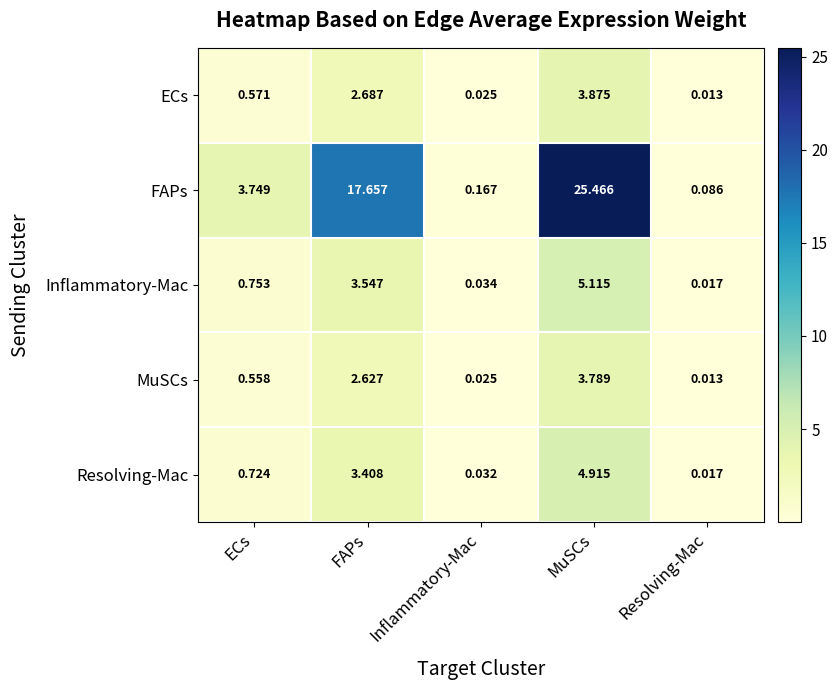

Which series has the largest total across all categories?

FAPs